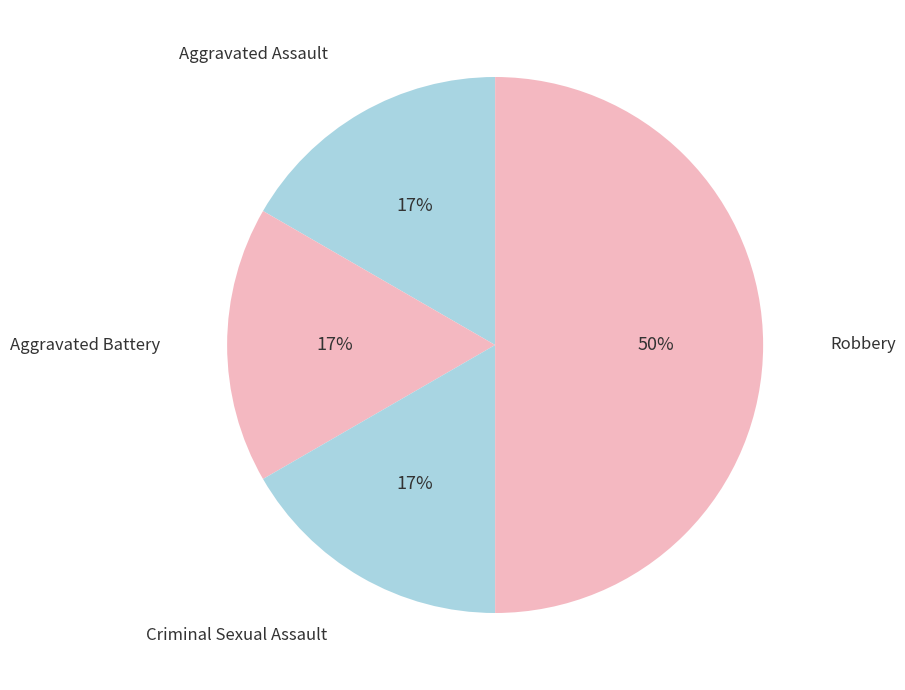

To the nearest percent, what is the average slice percentage?

25%